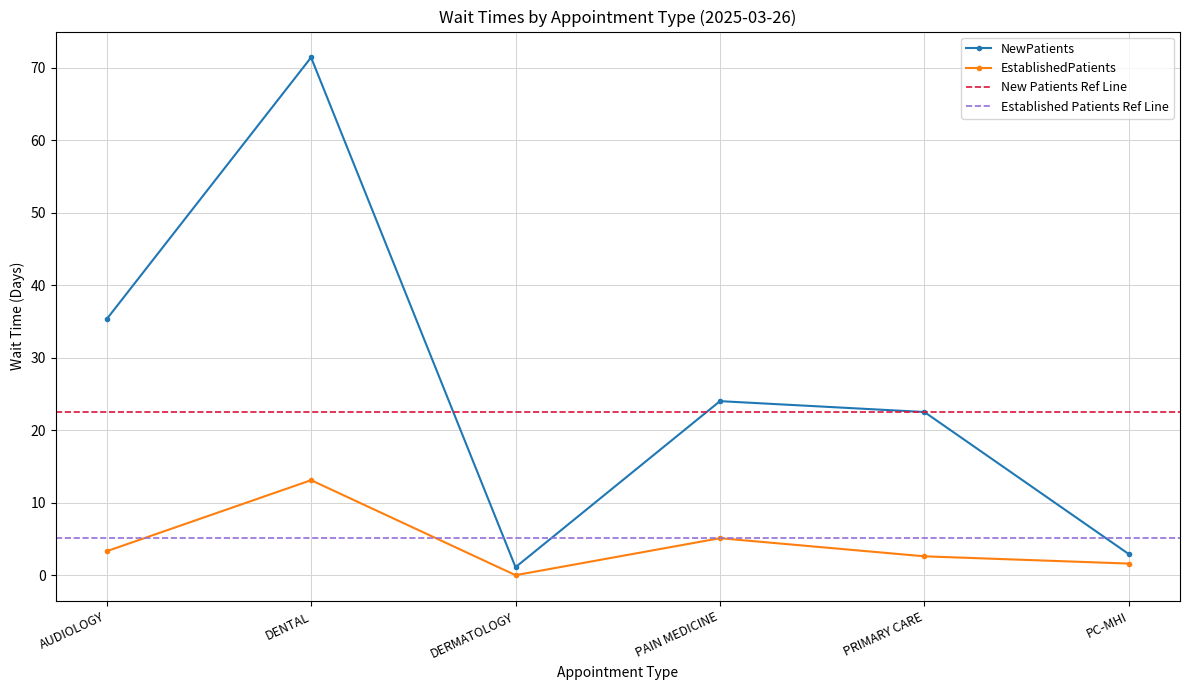

What is the difference between the EstablishedPatients values at PC-MHI and DENTAL?

11.5